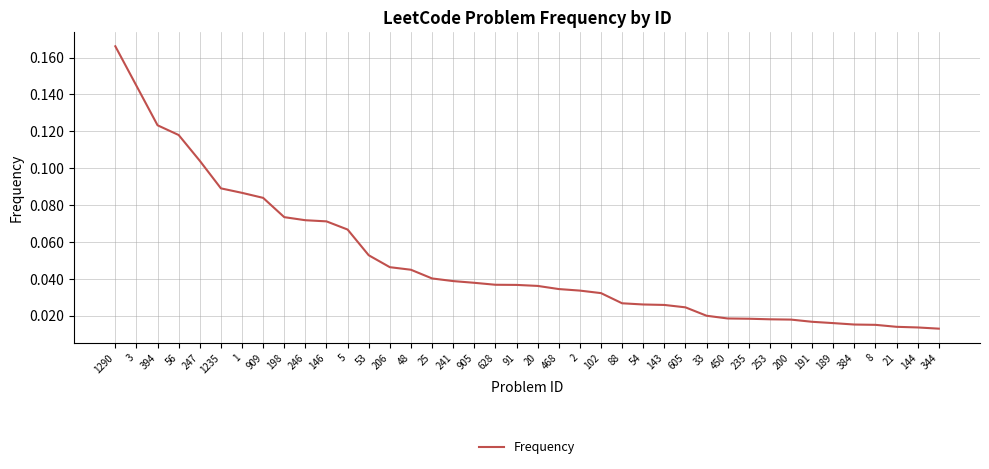

What position from the left is 143?

27